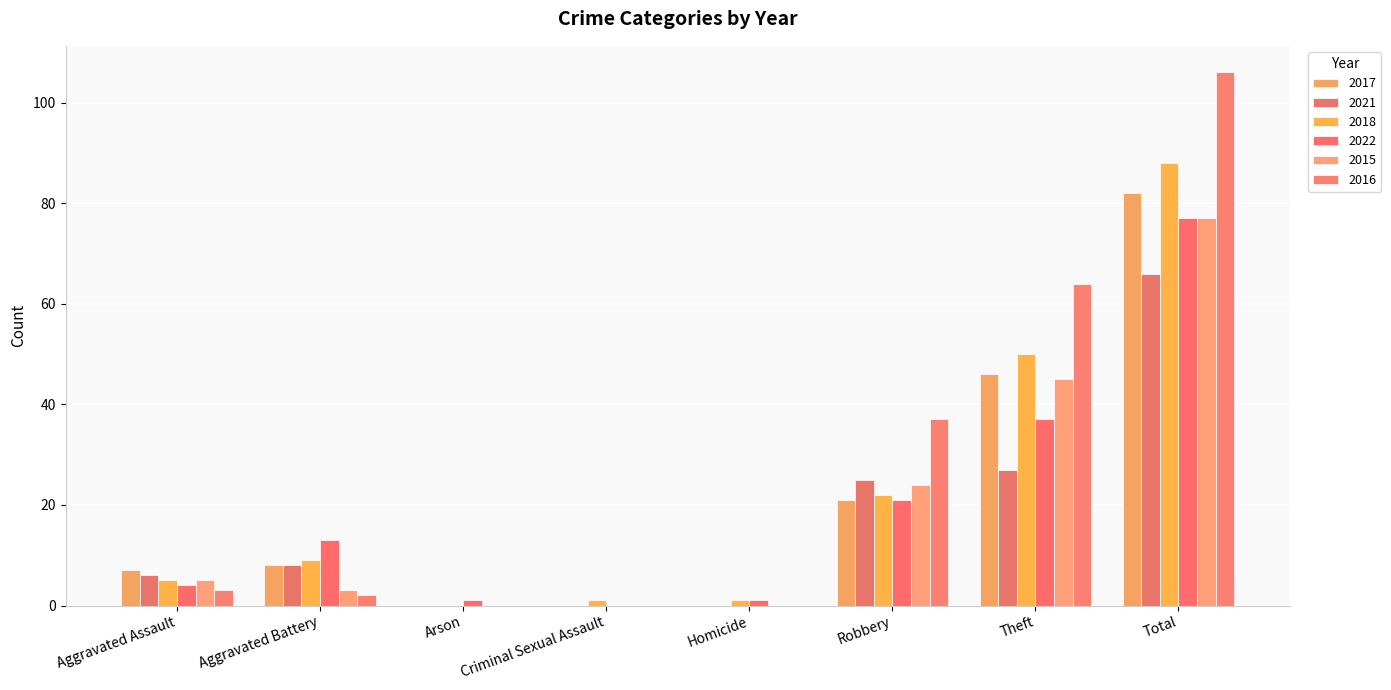

Where is 2022 nearest to the value 38?

Theft